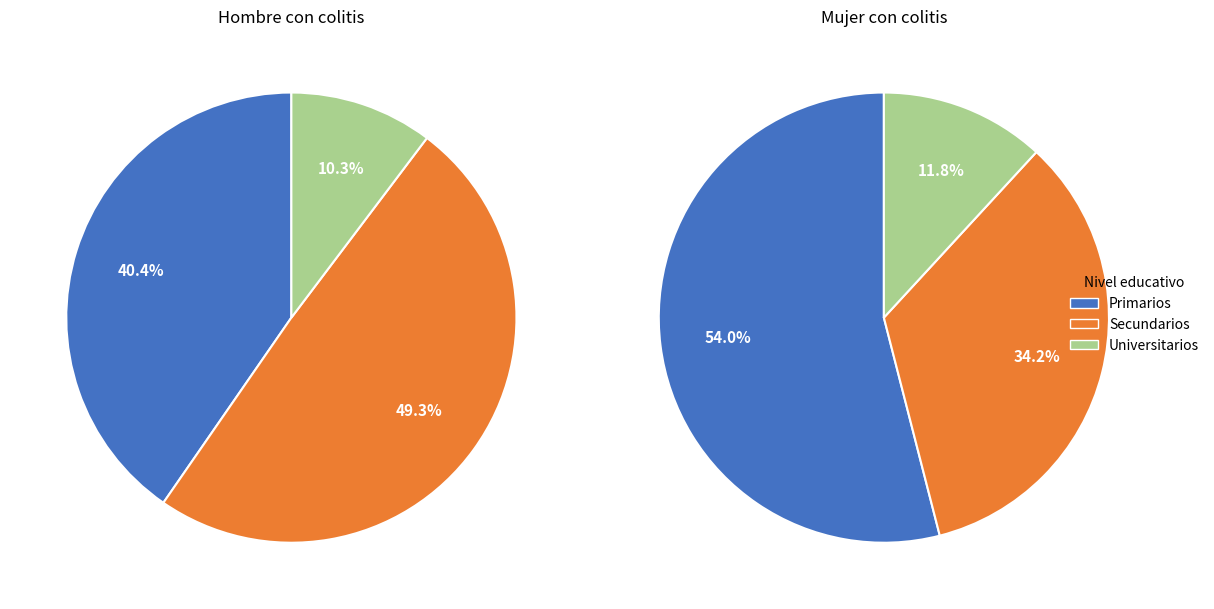

Is the sum of Primarios and Secundarios greater than half?

Yes